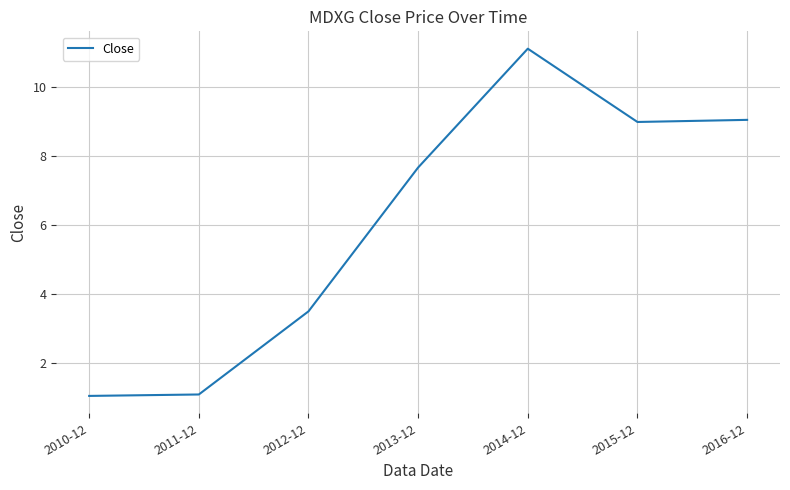

How many lines are shown in the chart?

1